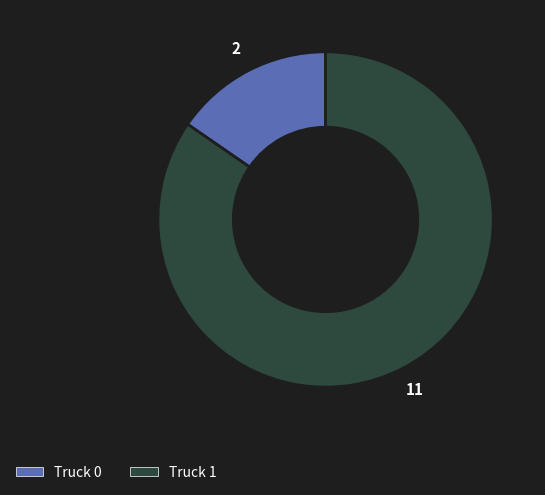

Which has a higher value, Truck 1 or Truck 0?

Truck 1